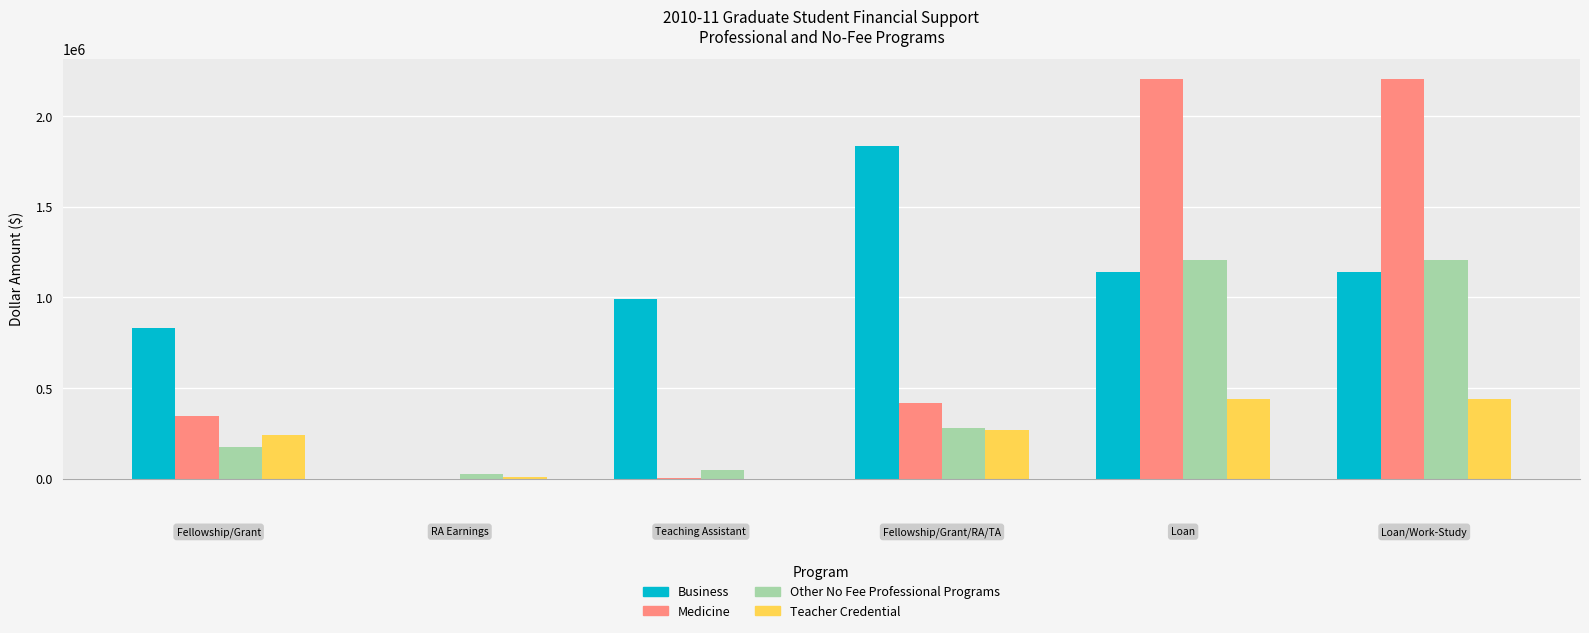

What is the maximum value shown in the chart?

2206316